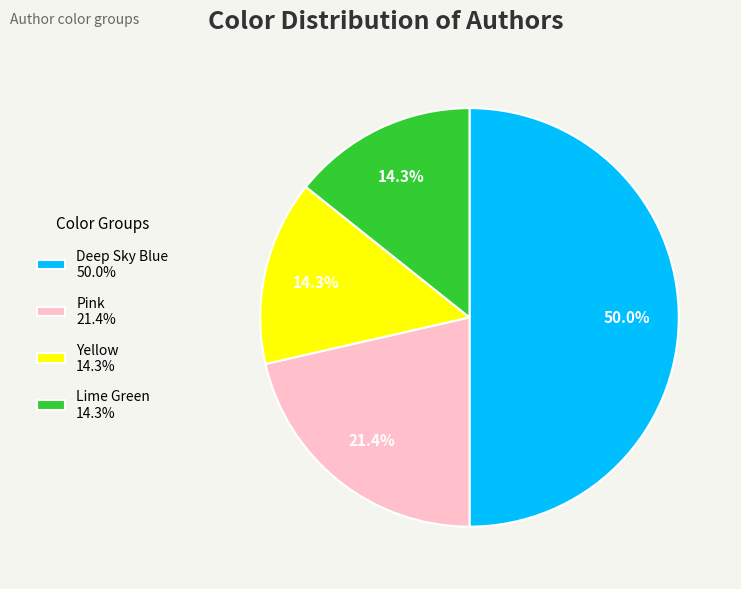

Which slice is the largest?

Deep Sky Blue 50.0%